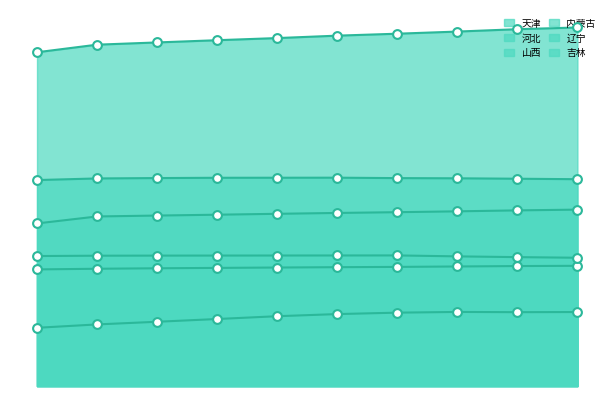

Is the value of 辽宁 at 2017 greater than the value of 河北 at 2016?

No